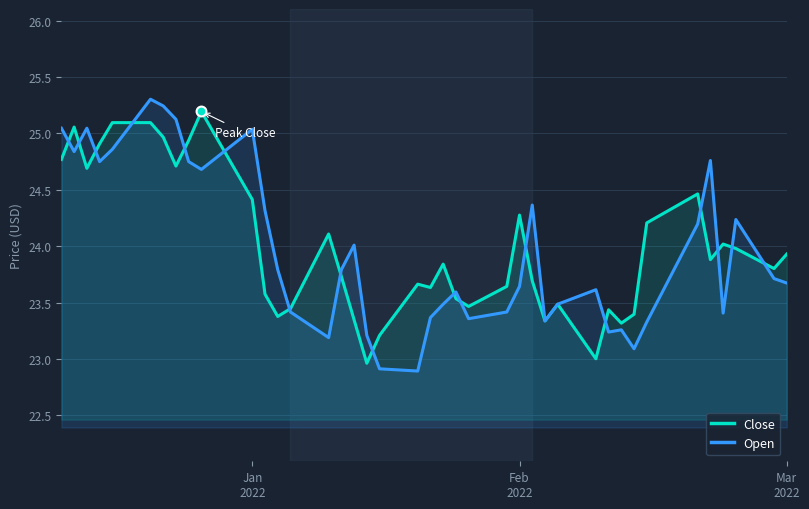

What is the lowest value of the Open series?

22.9